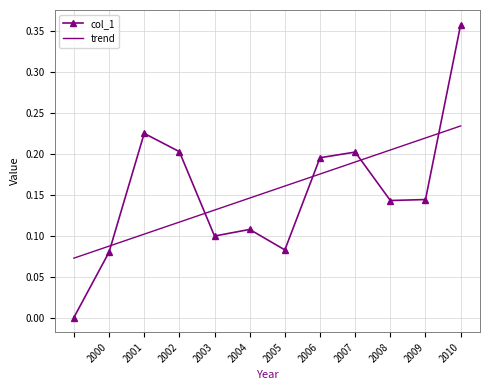

True or false: col_1 has more than 1 points higher than both neighbors.

True